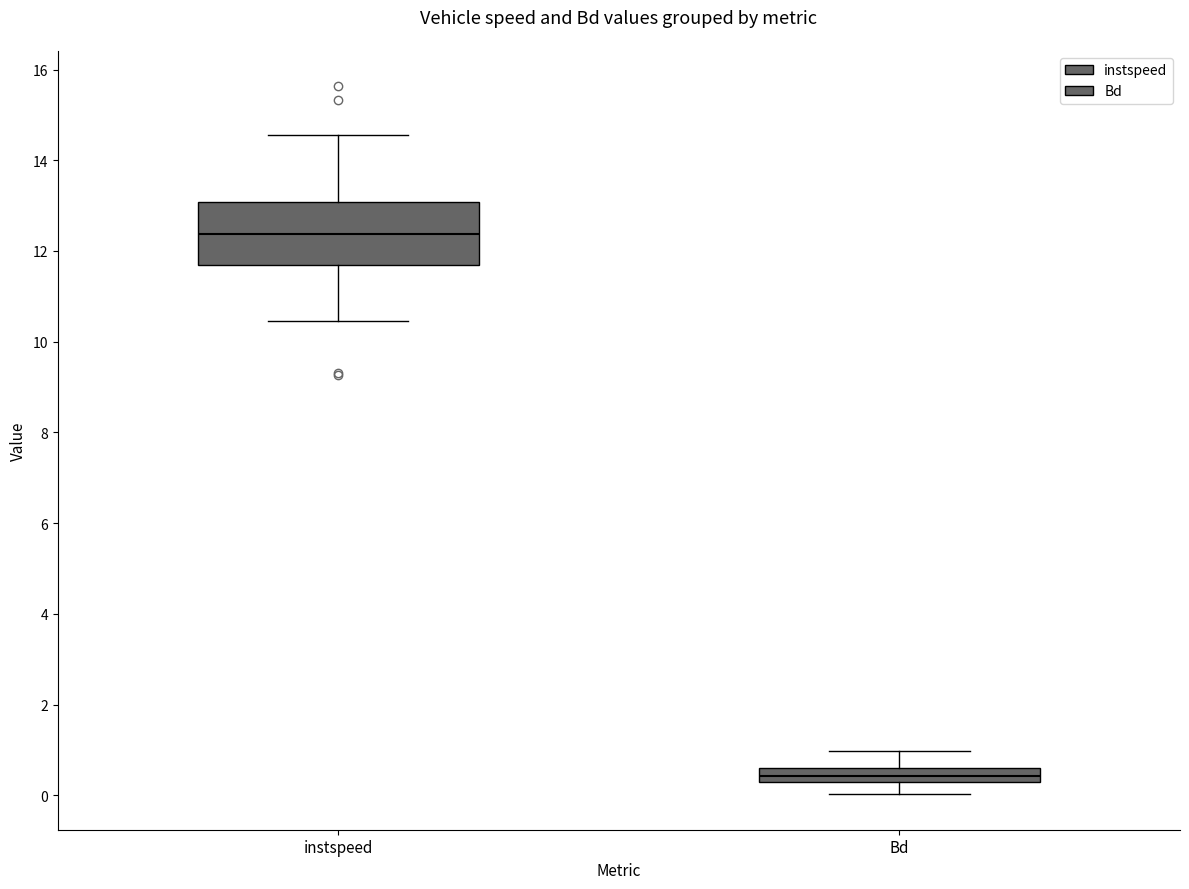

Which box's median line is the lowest?

Bd